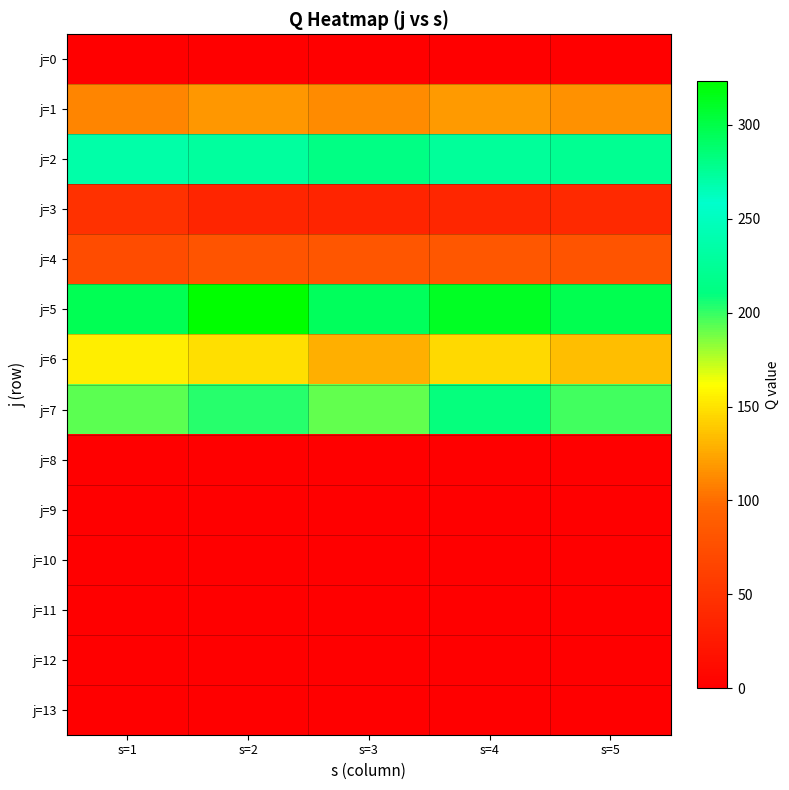

Between s=1 and s=3, which is larger?

s=1